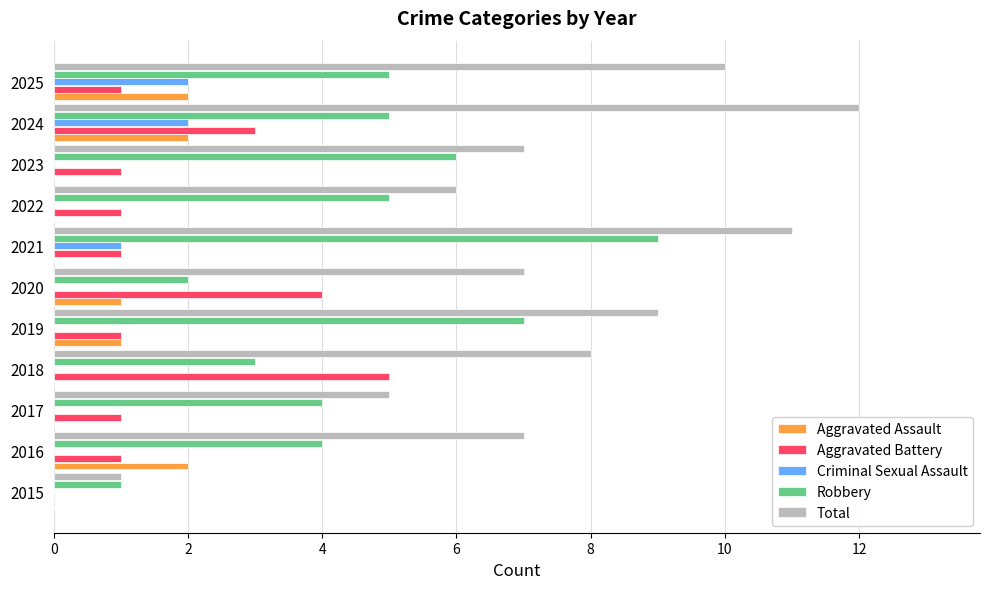

What is the greatest value displayed?

12